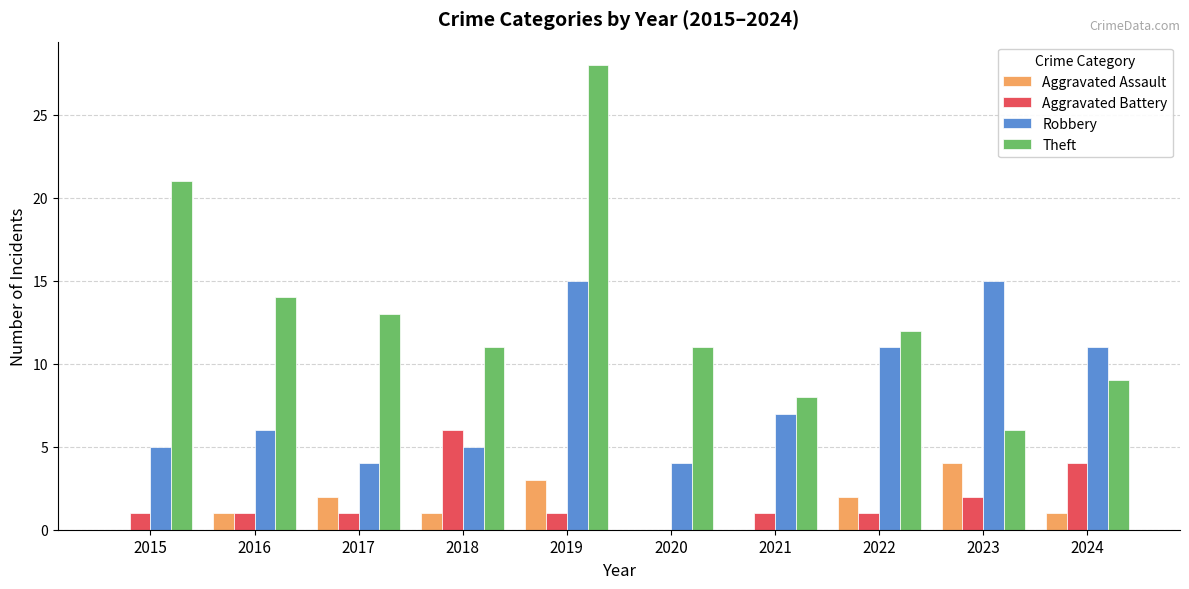

What is the highest value of the Robbery series?

15